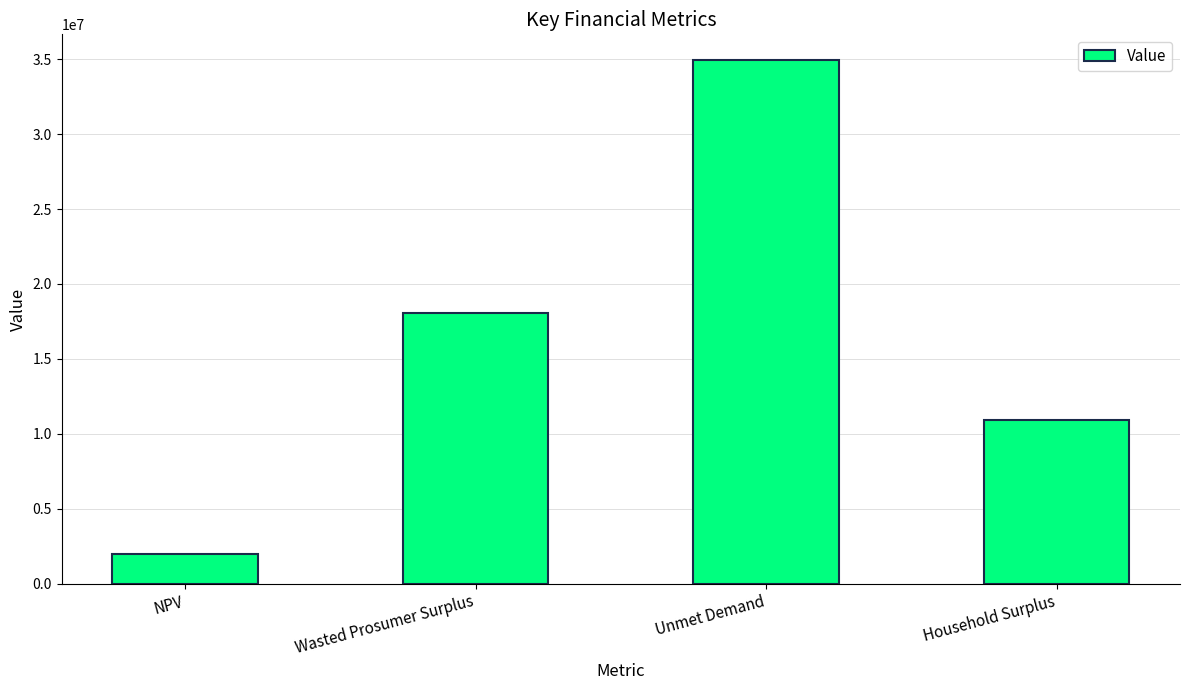

List the labels in order of value, smallest first.

NPV, Household Surplus, Wasted Prosumer Surplus, Unmet Demand